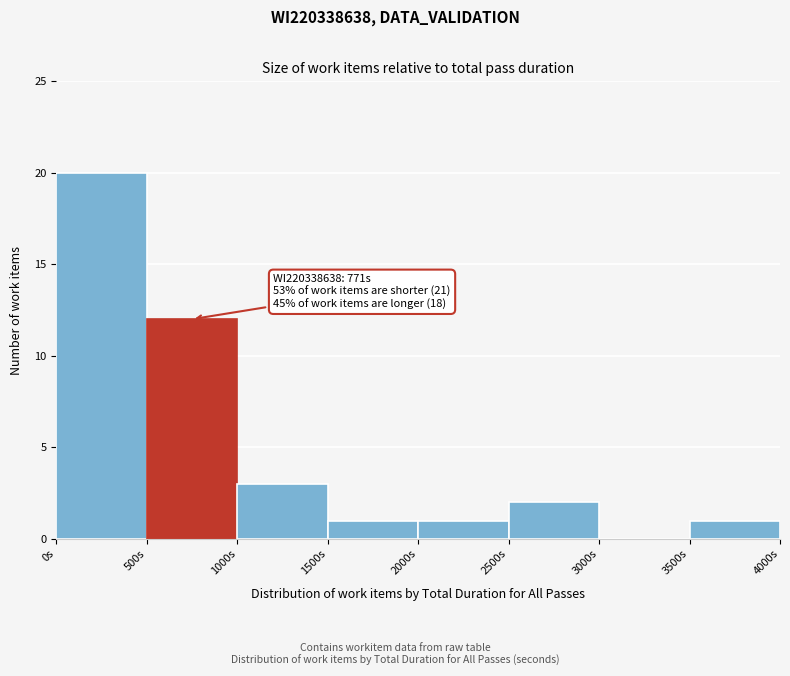

Over which range of the x-axis is the bar tallest?

0 to 500